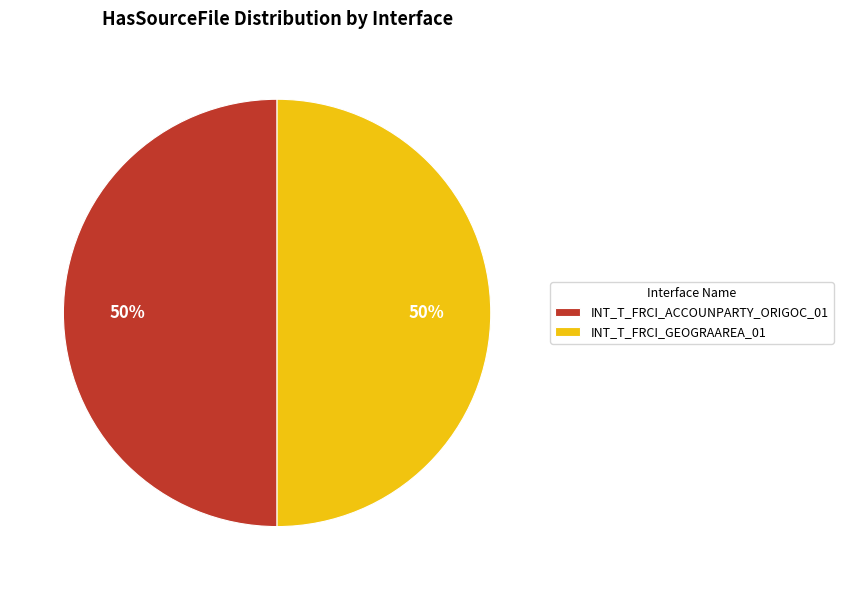

To the nearest percent, what is the difference between the largest and smallest slice percentages?

0%